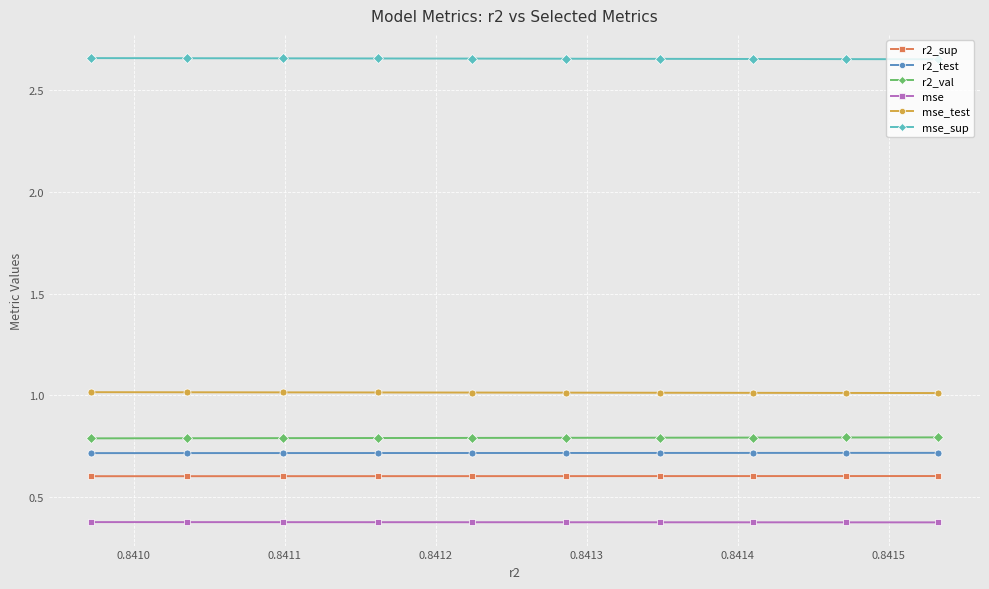

Reading left to right, extract all data points from this chart.

r2_sup: 0.6	0.6	0.6	0.6	0.6	0.6	0.6	0.6	0.6	0.6
r2_test: 0.7	0.7	0.7	0.7	0.7	0.7	0.7	0.7	0.7	0.7
r2_val: 0.8	0.8	0.8	0.8	0.8	0.8	0.8	0.8	0.8	0.8
mse: 0.4	0.4	0.4	0.4	0.4	0.4	0.4	0.4	0.4	0.4
mse_test: 1.0	1.0	1.0	1.0	1.0	1.0	1.0	1.0	1.0	1.0
mse_sup: 2.7	2.7	2.7	2.7	2.7	2.7	2.7	2.7	2.7	2.7